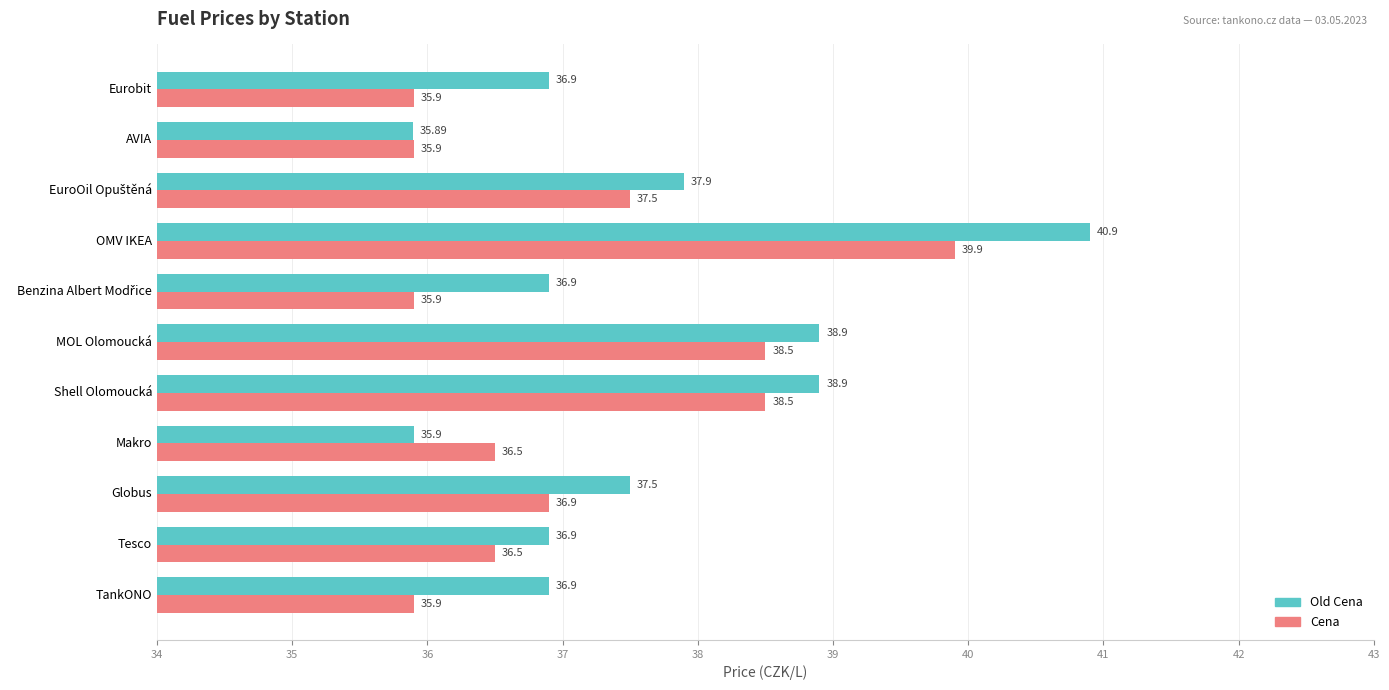

At which category is the sum across all series the highest?

OMV IKEA